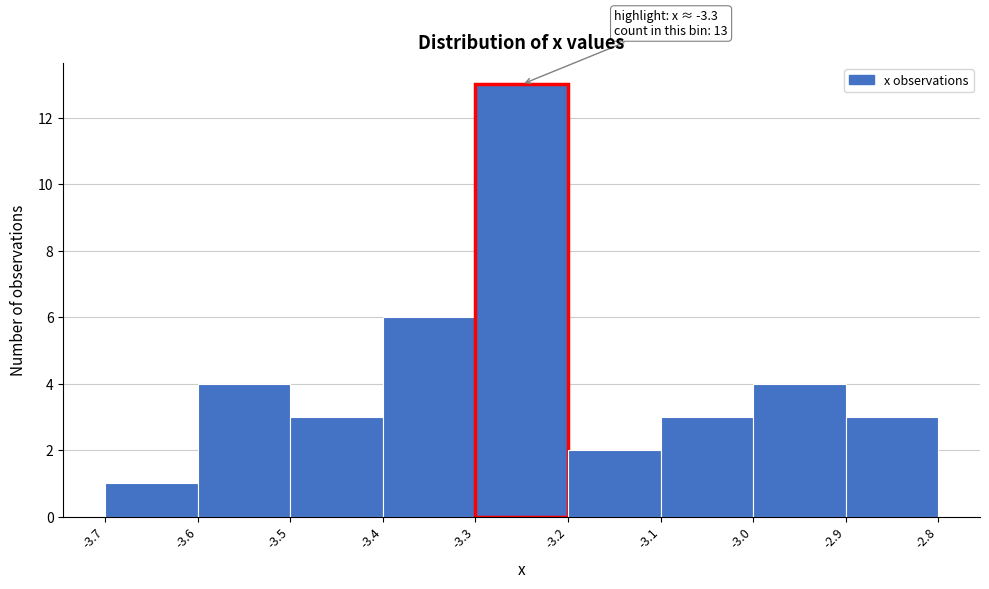

Which range on the x-axis has the tallest bar?

-3.3 to -3.2